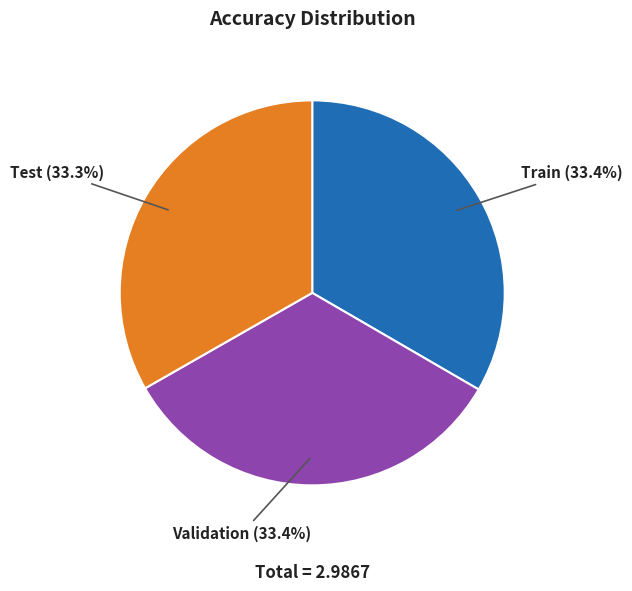

To the nearest percent, what is the combined percentage of Validation and Test?

67%